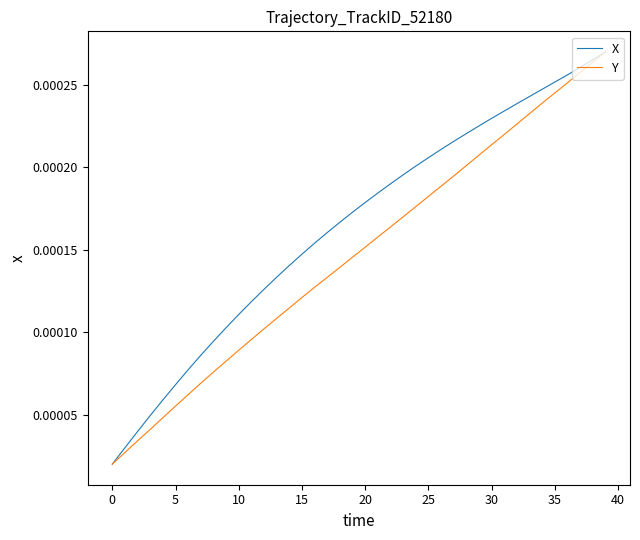

Which series has the largest total across all categories?

X